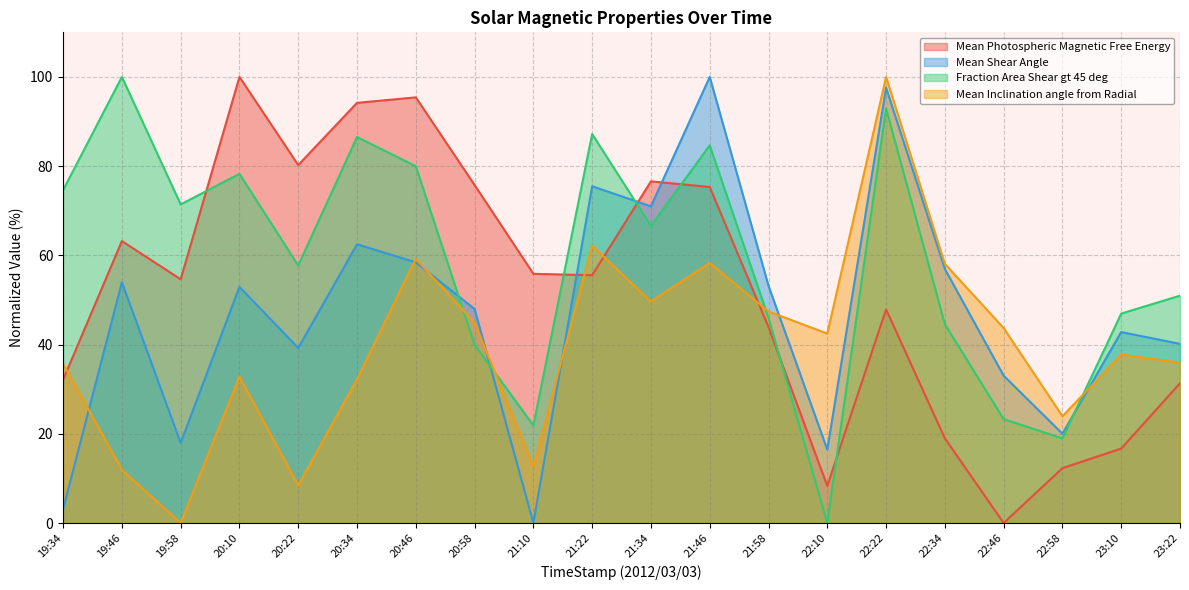

Reading left to right, list all the values displayed in this chart.

Mean Photospheric Magnetic Free Energy: 19:34=32.1	19:46=63.2	19:58=54.6	20:10=100.0	20:22=80.2	20:34=94.2	20:46=95.4	20:58=75.8	21:10=55.9	21:22=55.6	21:34=76.6	21:46=75.3	21:58=43.9	22:10=8.3	22:22=47.9	22:34=19.0	22:46=0.0	22:58=12.3	23:10=16.7	23:22=31.3
Mean Shear Angle: 19:34=3.1	19:46=54.0	19:58=18.0	20:10=52.9	20:22=39.2	20:34=62.5	20:46=58.5	20:58=48.0	21:10=0.0	21:22=75.5	21:34=71.0	21:46=100.0	21:58=53.2	22:10=16.5	22:22=97.6	22:34=57.0	22:46=33.0	22:58=20.0	23:10=42.8	23:22=40.2
Fraction Area Shear gt 45 deg: 19:34=74.6	19:46=100.0	19:58=71.4	20:10=78.3	20:22=57.7	20:34=86.5	20:46=80.0	20:58=40.0	21:10=21.9	21:22=87.2	21:34=66.6	21:46=84.7	21:58=46.0	22:10=0.0	22:22=92.9	22:34=44.6	22:46=23.3	22:58=19.0	23:10=46.9	23:22=51.0
Mean Inclination angle from Radial: 19:34=35.7	19:46=11.9	19:58=0.0	20:10=32.8	20:22=8.4	20:34=32.2	20:46=59.2	20:58=44.9	21:10=12.7	21:22=62.1	21:34=49.7	21:46=58.3	21:58=47.4	22:10=42.5	22:22=100.0	22:34=58.1	22:46=43.7	22:58=23.9	23:10=37.8	23:22=36.0